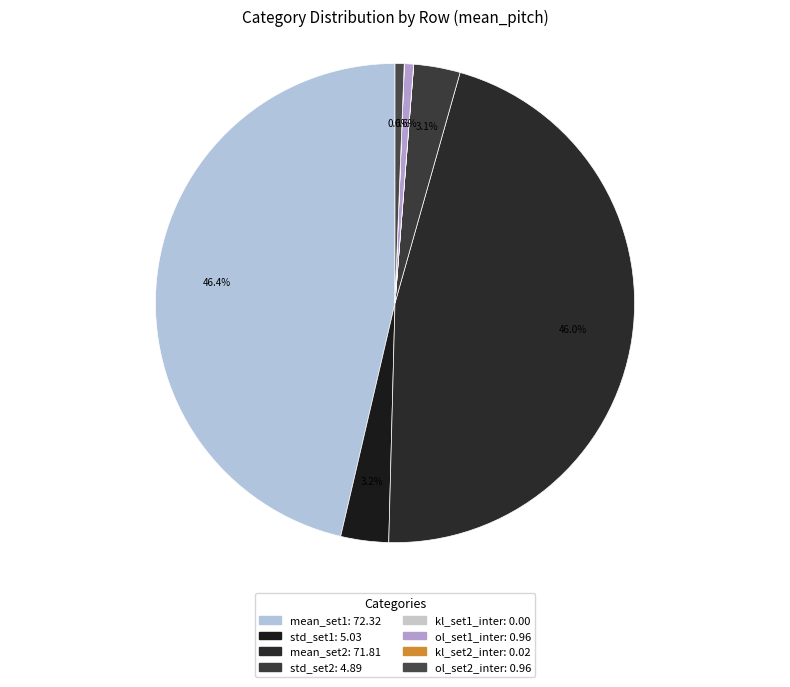

To the nearest percent, what is the combined percentage of kl_set2_inter and mean_set2?

46%